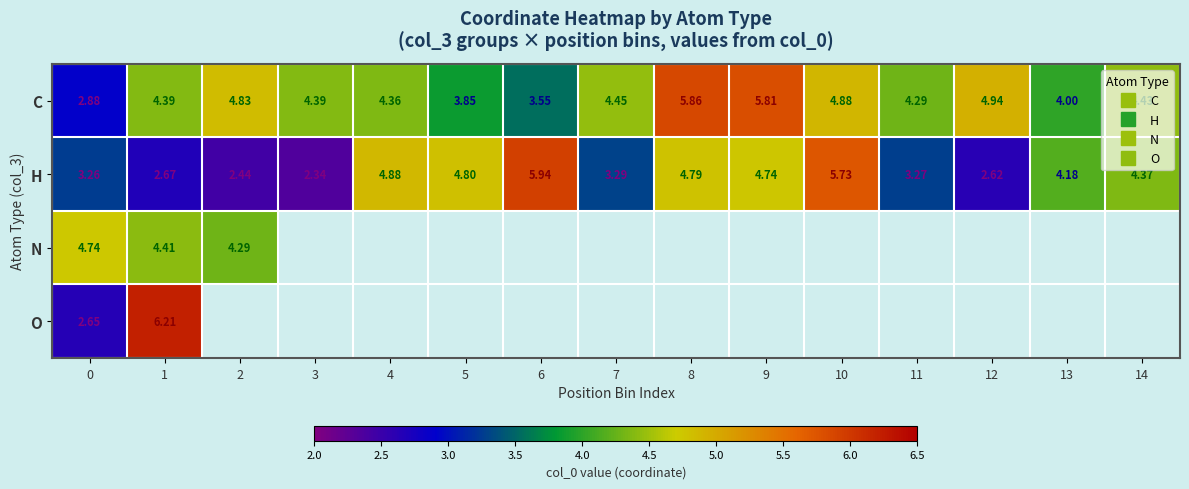

What is the difference between the second highest and minimum values in the N series?

0.1